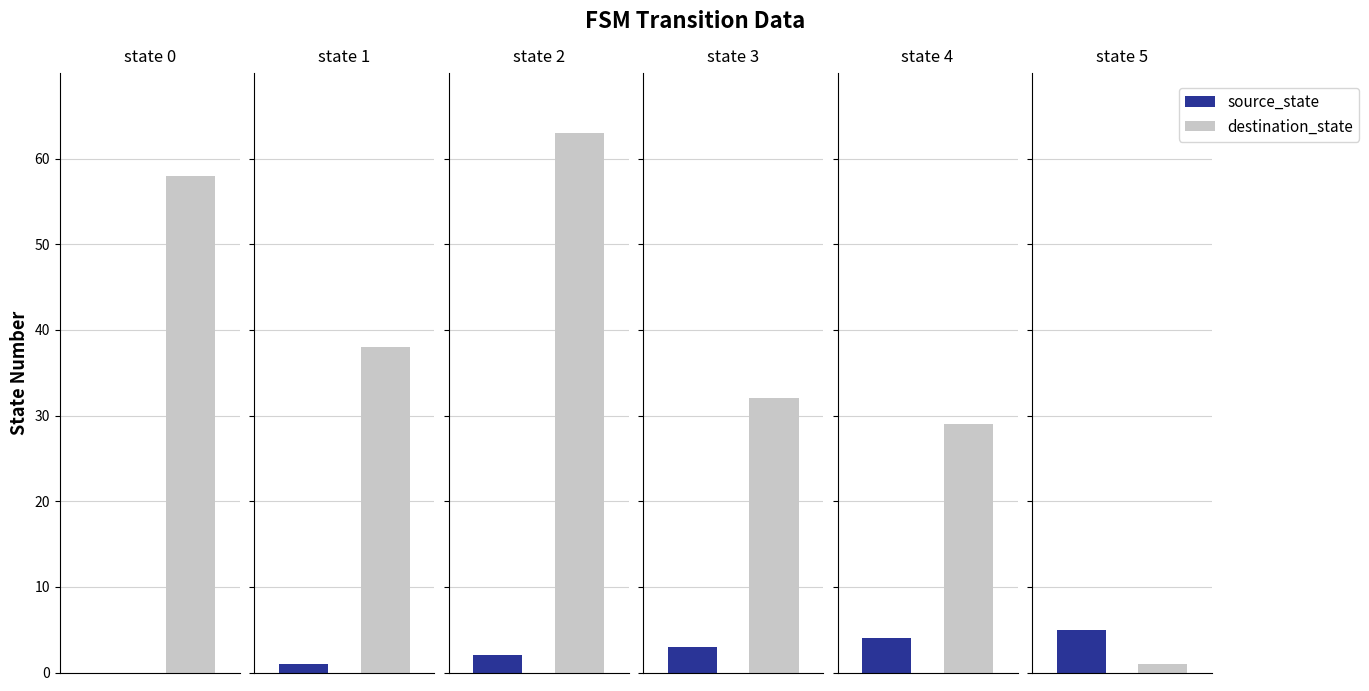

Which label corresponds to the largest value in the chart?

state 2